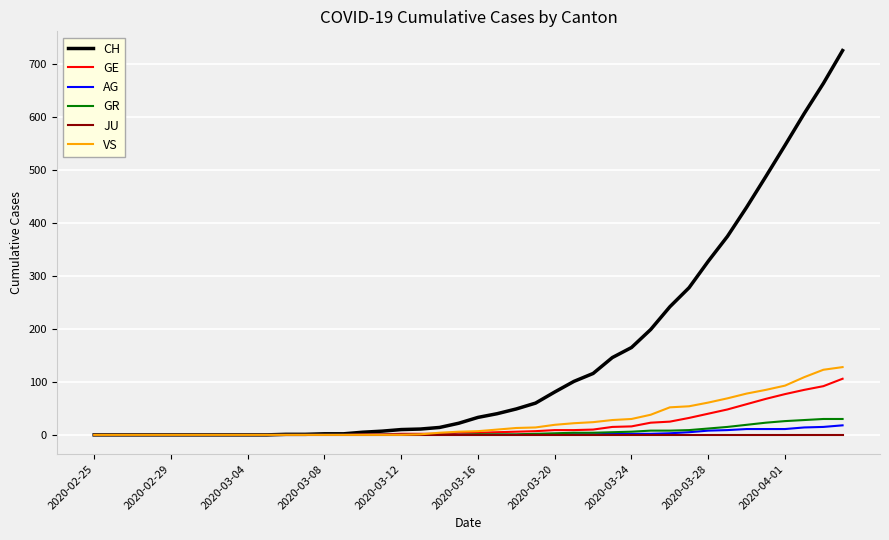

Which series has the widest spread of values?

CH